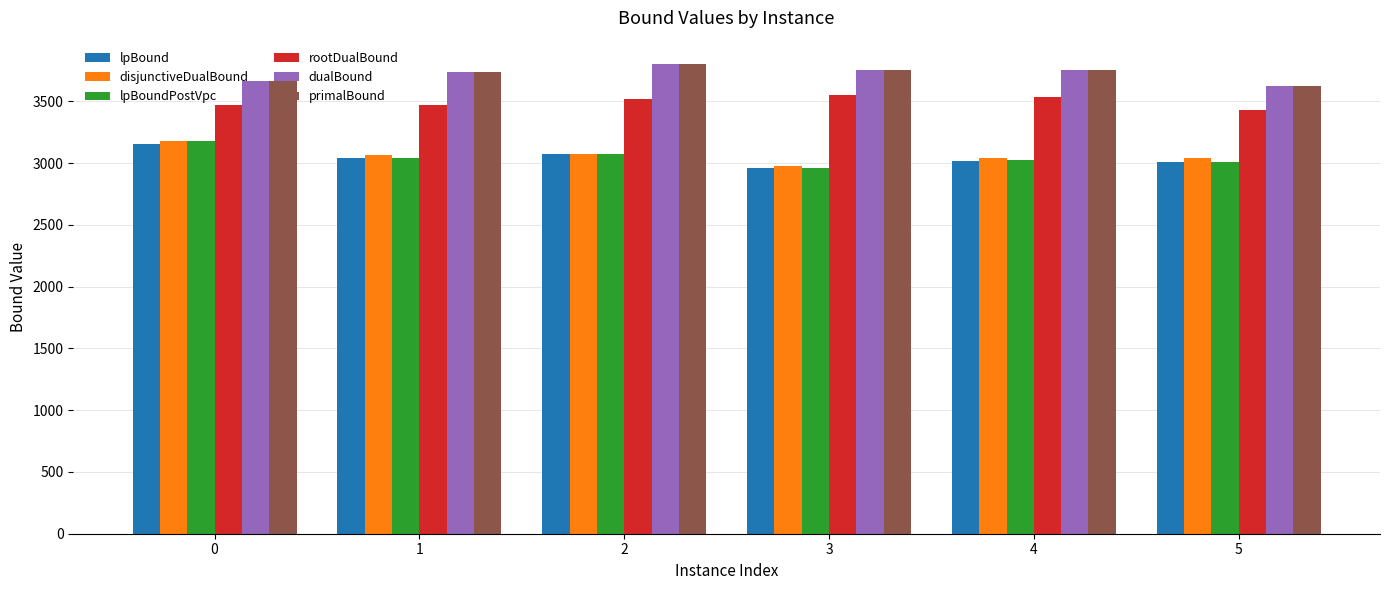

Which series changed the most between 2 and 5?

primalBound